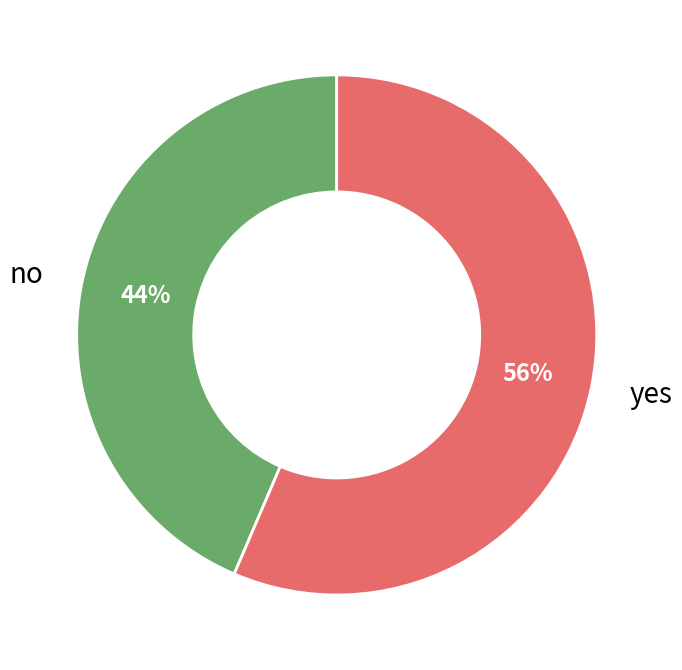

To the nearest percent, what portion does no represent?

44%